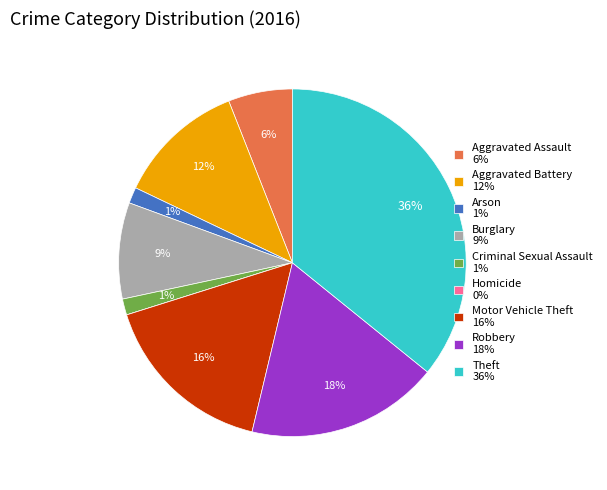

Is it true that Arson is 1% of the pie?

True